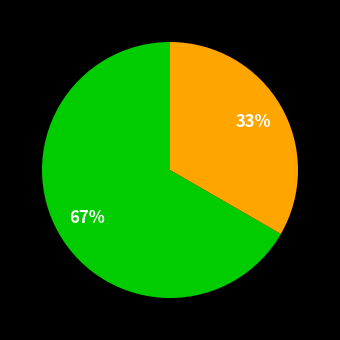

To the nearest percent, what is the average slice percentage?

50%